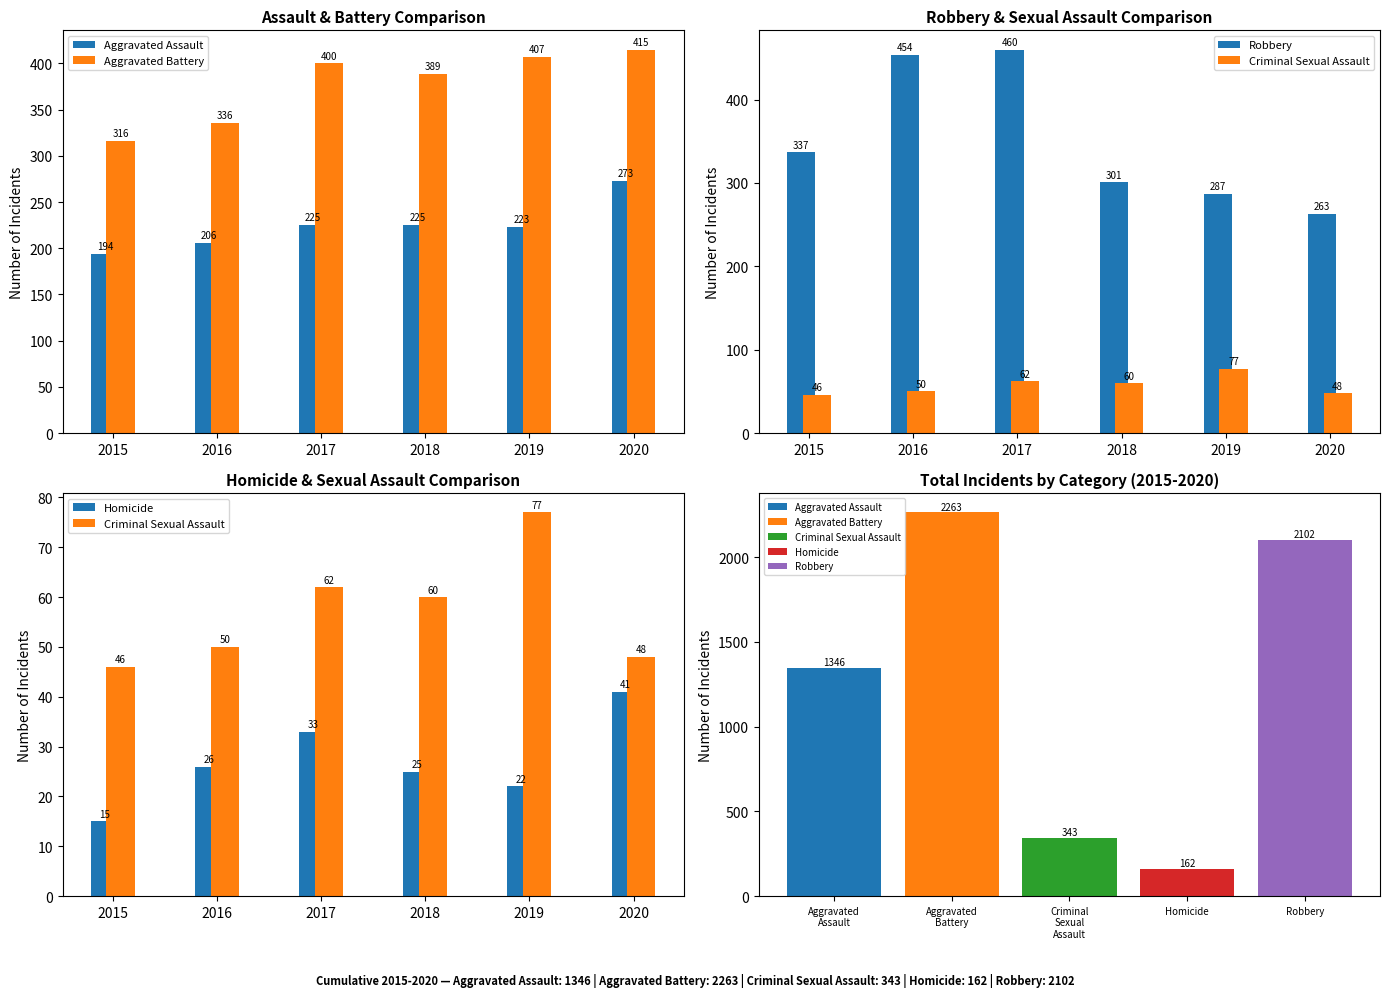

At which category is the sum across all series the highest?

2017